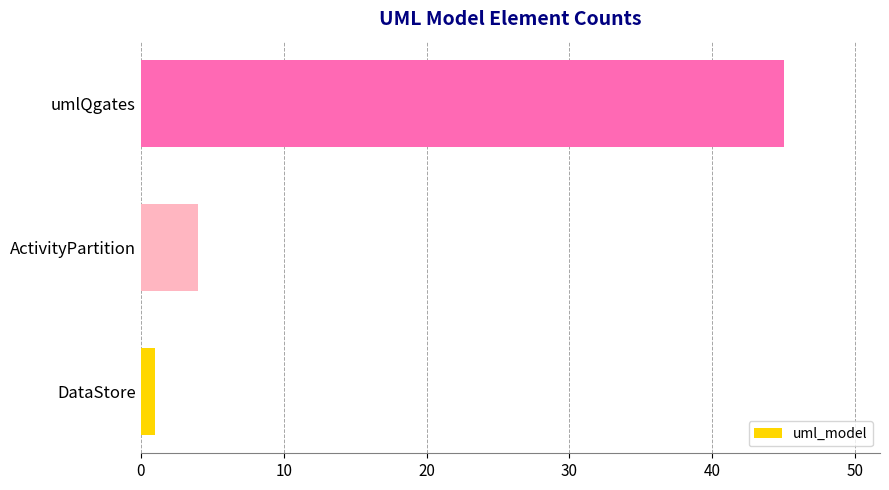

Reading top to bottom, transcribe all the data shown in this chart.

45	4	1